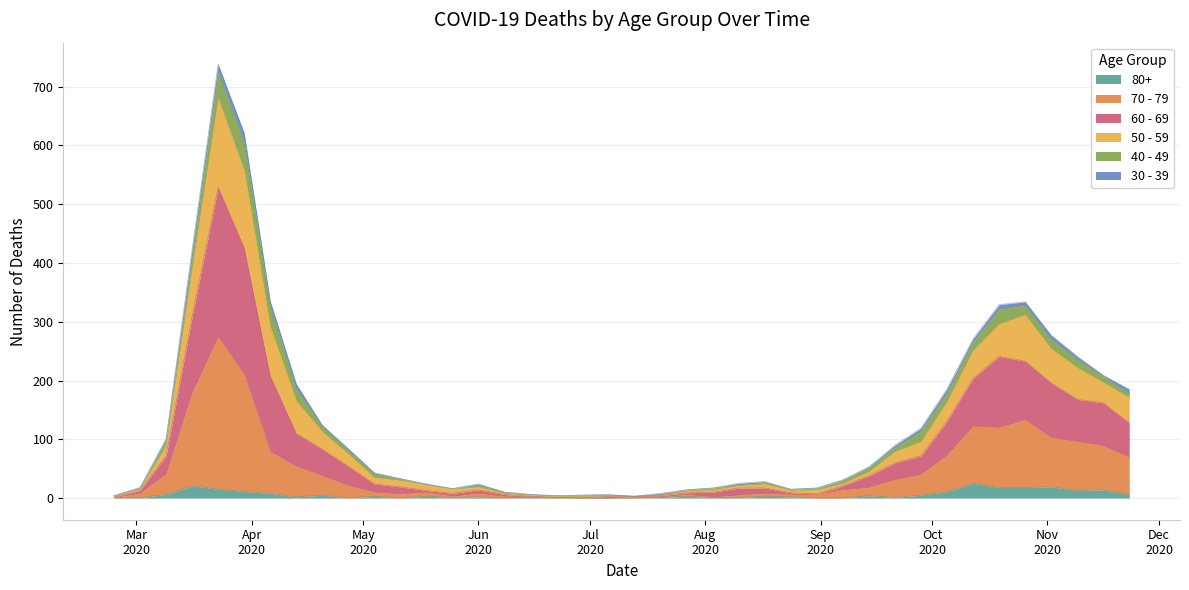

At which category does 80+ reach its first local valley?

2020-04-13